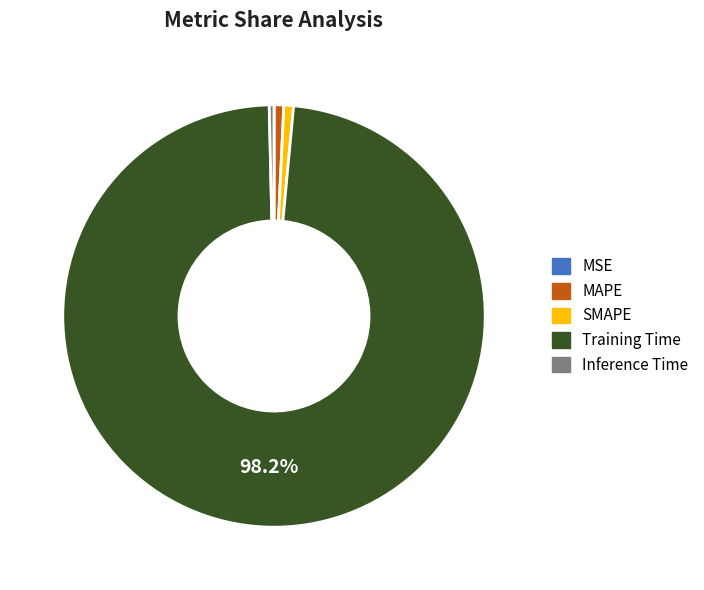

What is the largest slice in the pie chart?

Training Time